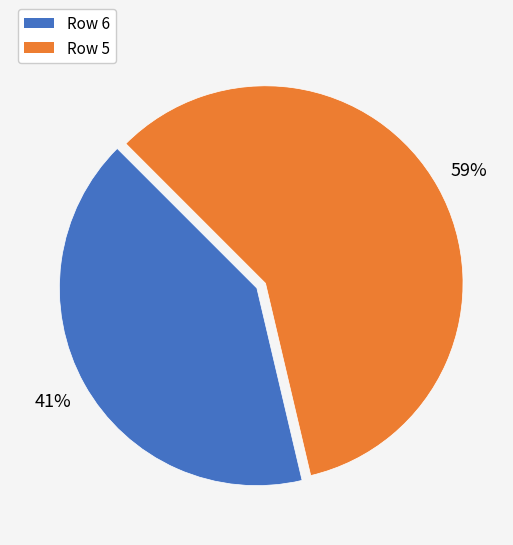

Does any single category account for the majority?

Yes